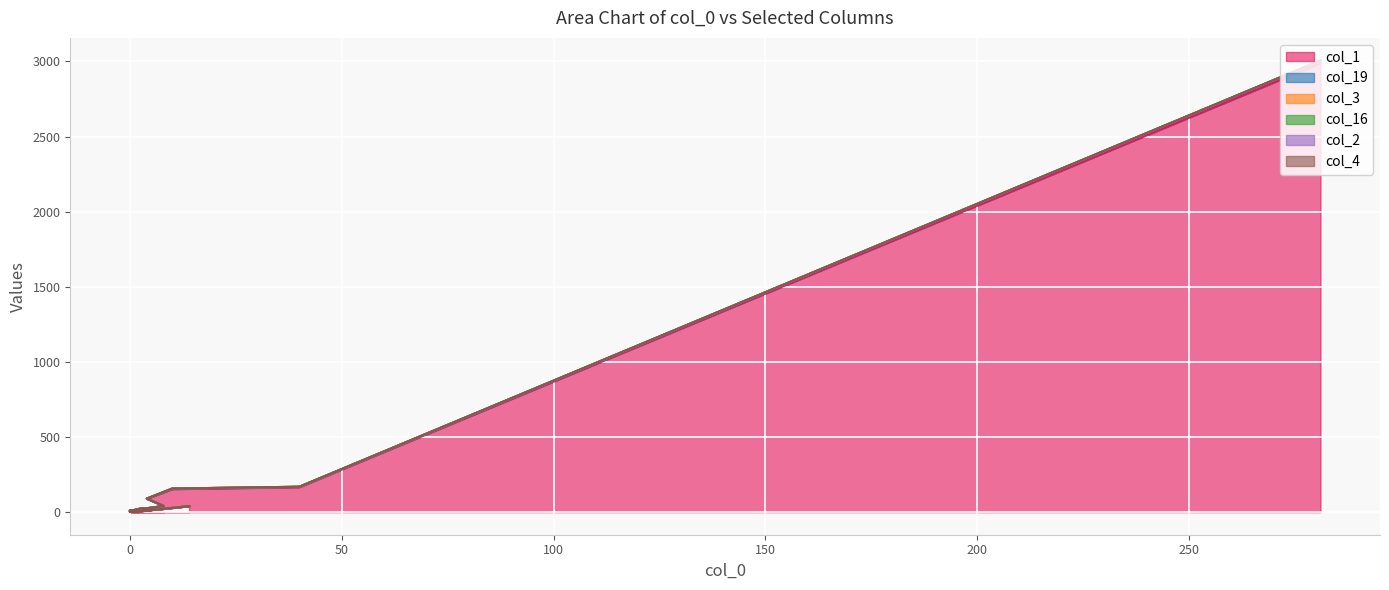

Is it true that col_1 equals 39 at 4?

False